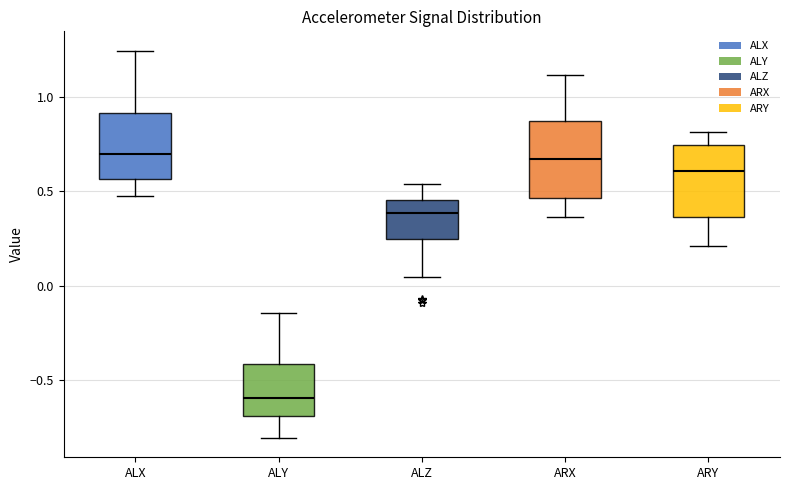

Where is the lower edge of the box for ALY on the y-axis? The values are not printed on the chart, so give them approximately, as read against the axis.

-0.70